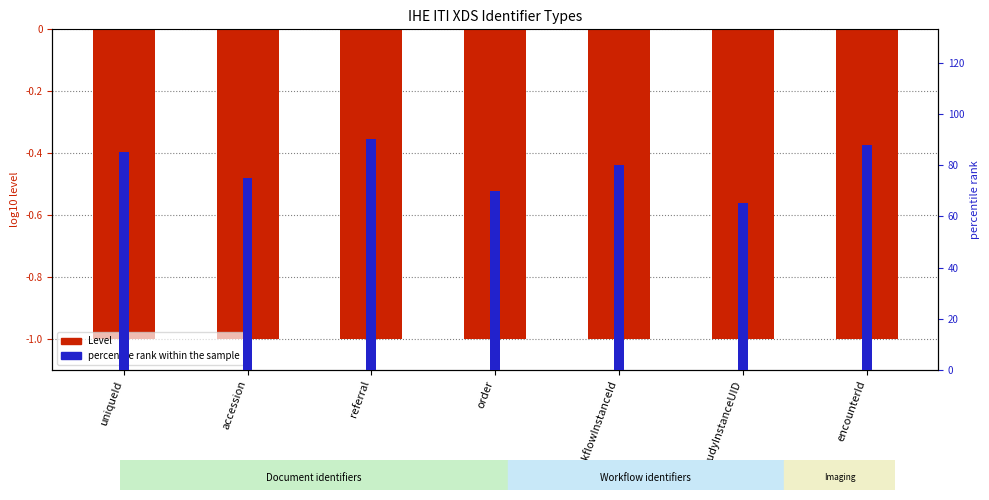

The value of percentile rank within the sample at encounterId is 88. True or false?

True